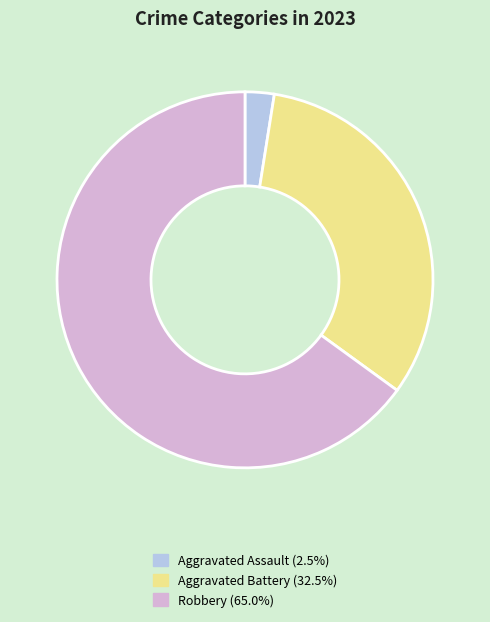

Is there any slice that represents more than half of the pie?

Yes